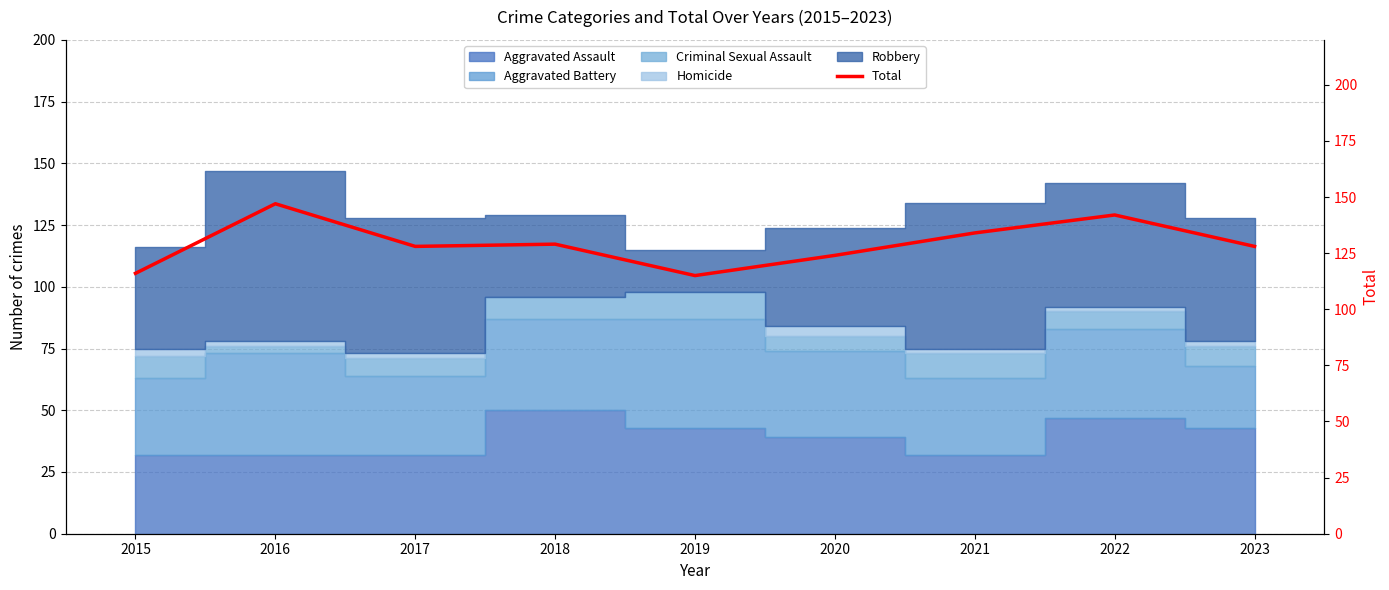

What is the maximum value shown in the chart?

147